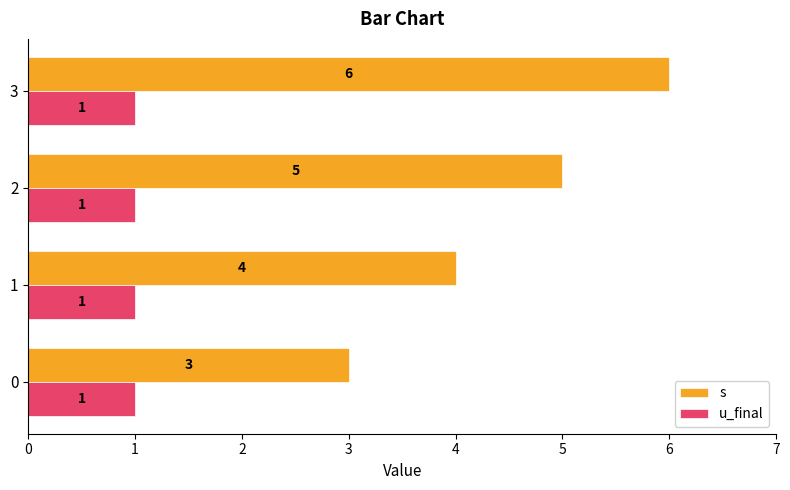

Rank the series at 2 from lowest to highest value.

u_final, s